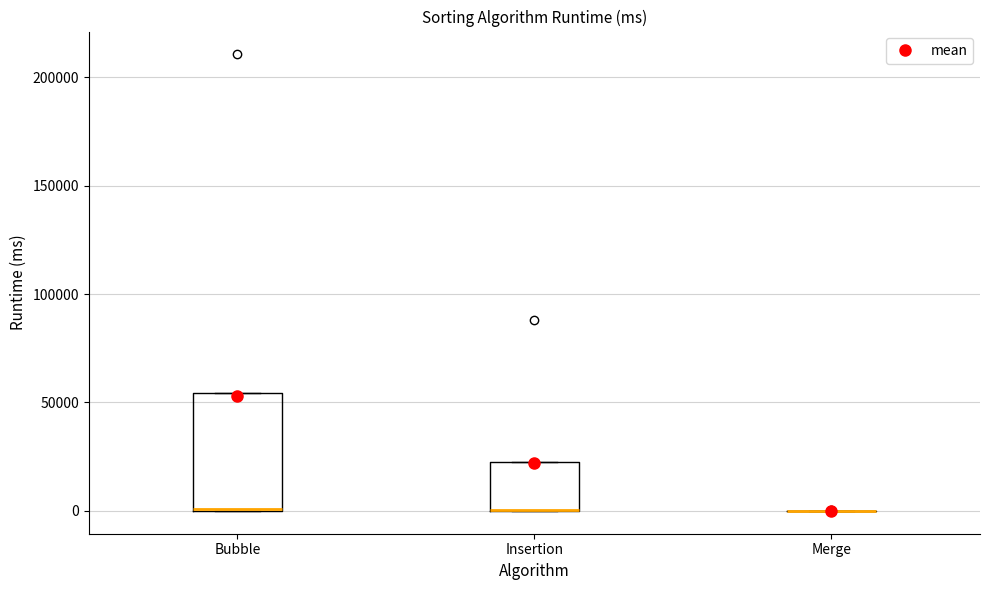

Which box is the tallest, from its lower edge to its upper edge?

Bubble